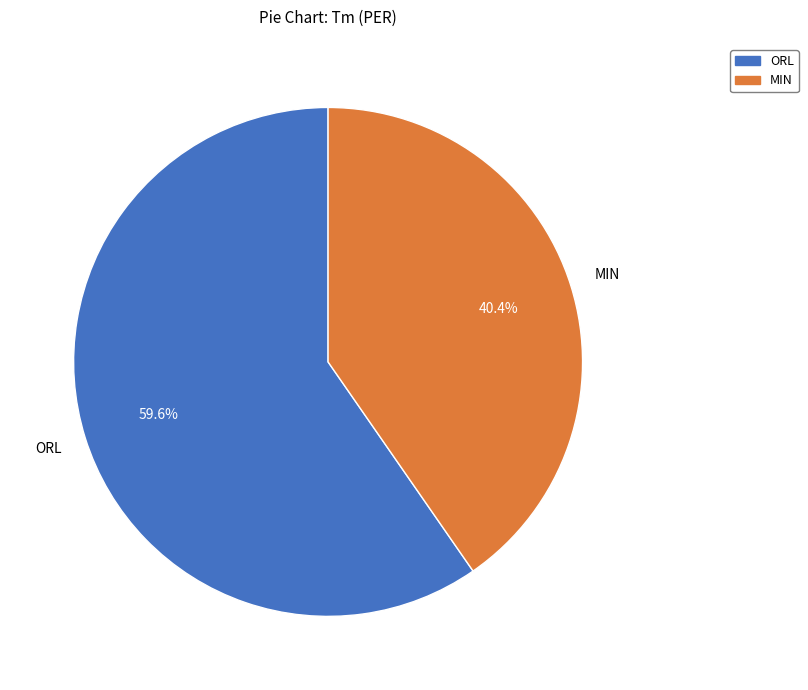

Which slice is the largest?

ORL